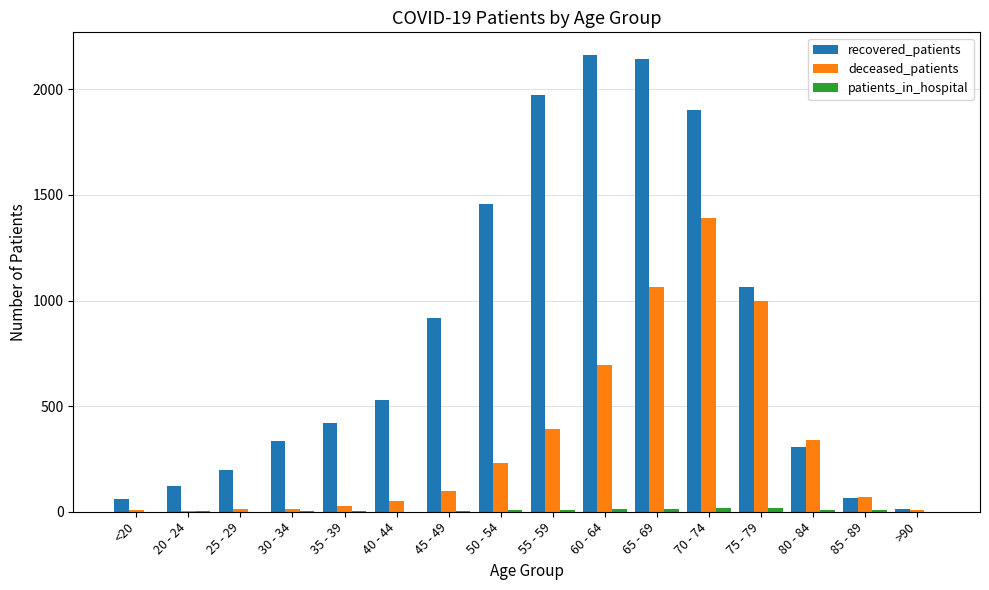

Which category has the highest value in the deceased_patients series?

70 - 74